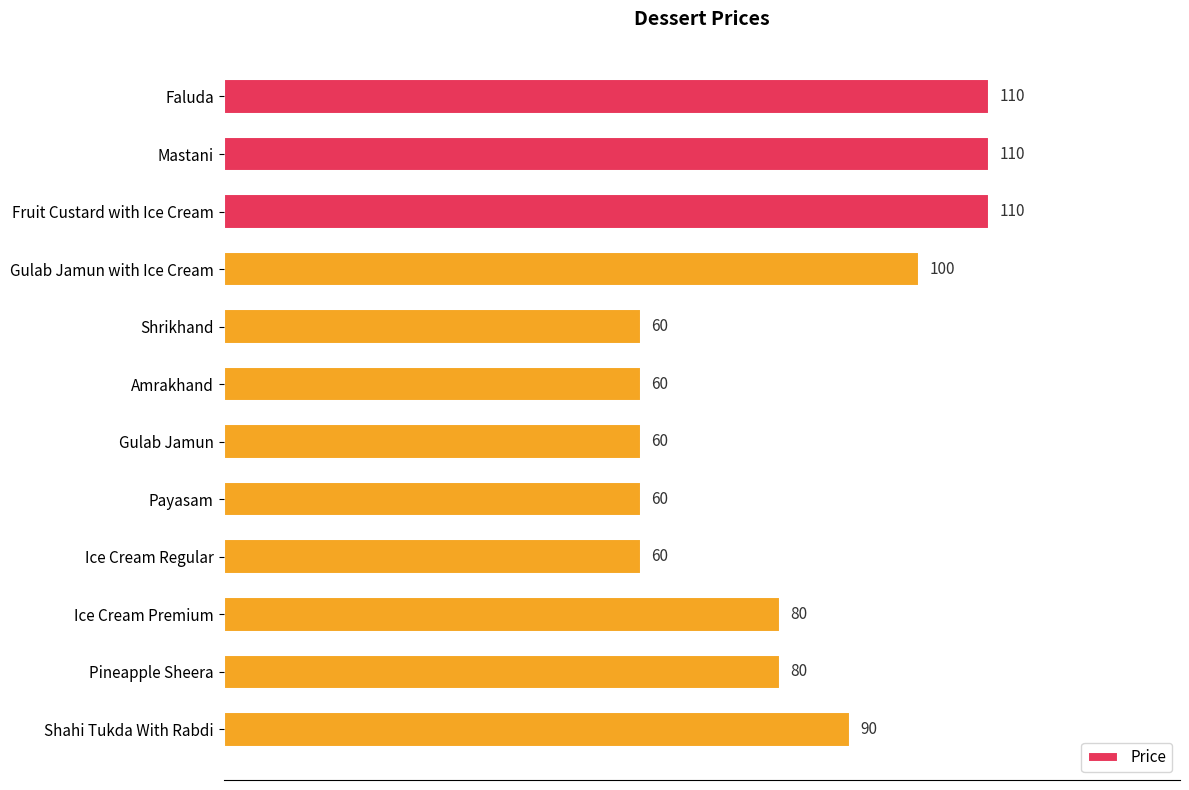

What is the change in value from Faluda to Amrakhand?

-50